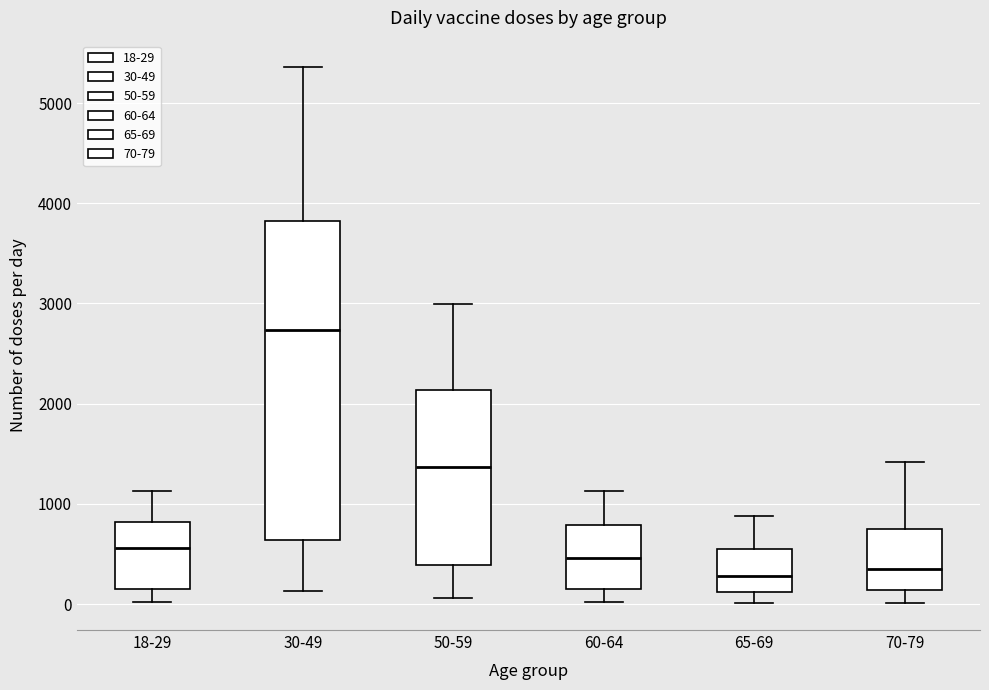

Where is the upper edge of the box for 60-64 on the y-axis? The values are not printed on the chart, so give them approximately, as read against the axis.

800